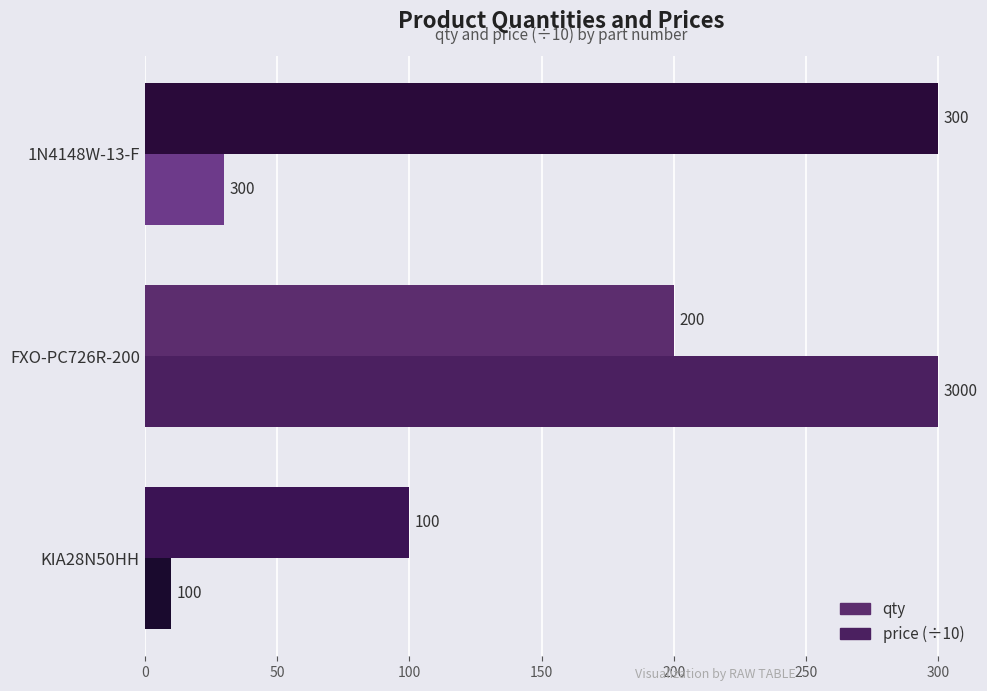

What is the sum of all price (÷10) values?

340